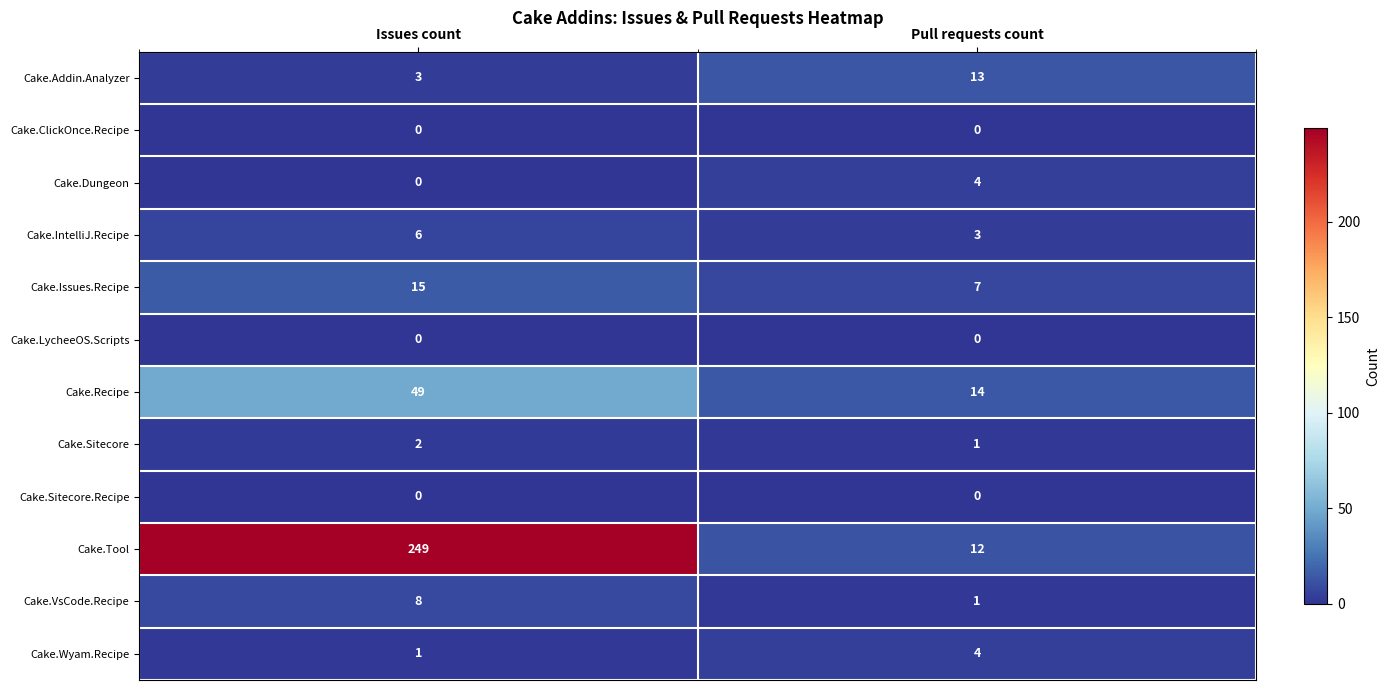

Rank the categories by Cake.Addin.Analyzer value from highest to lowest.

Pull requests count, Issues count